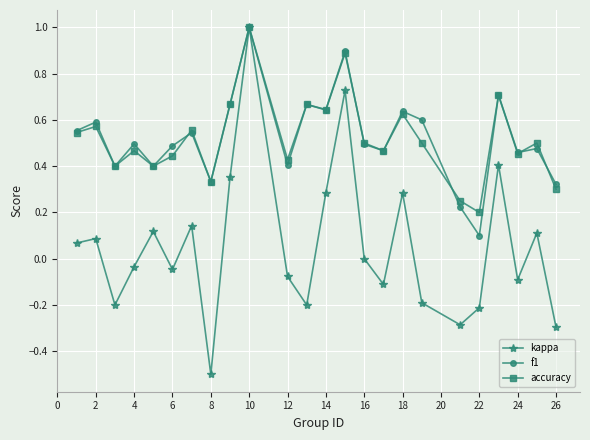

How many lines are shown in the chart?

3